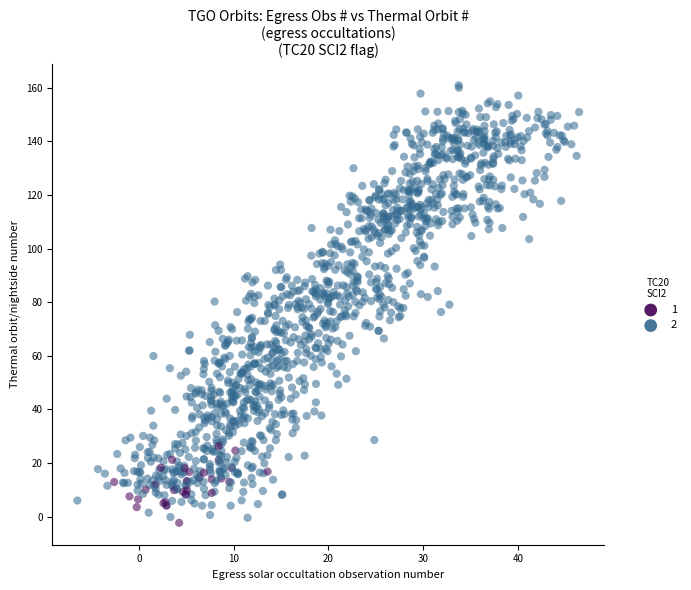

What is the range of X values (max minus min)?

53.0